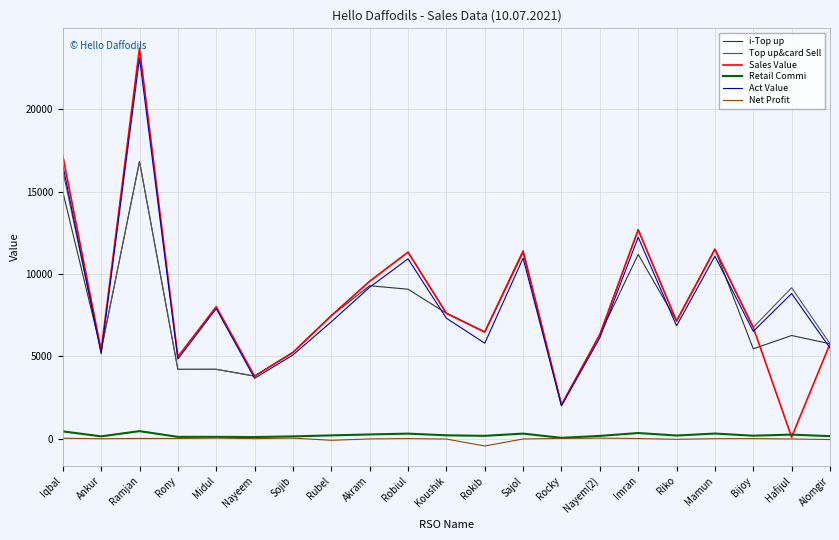

At which category does Retail Commi reach its first local valley?

Ankur